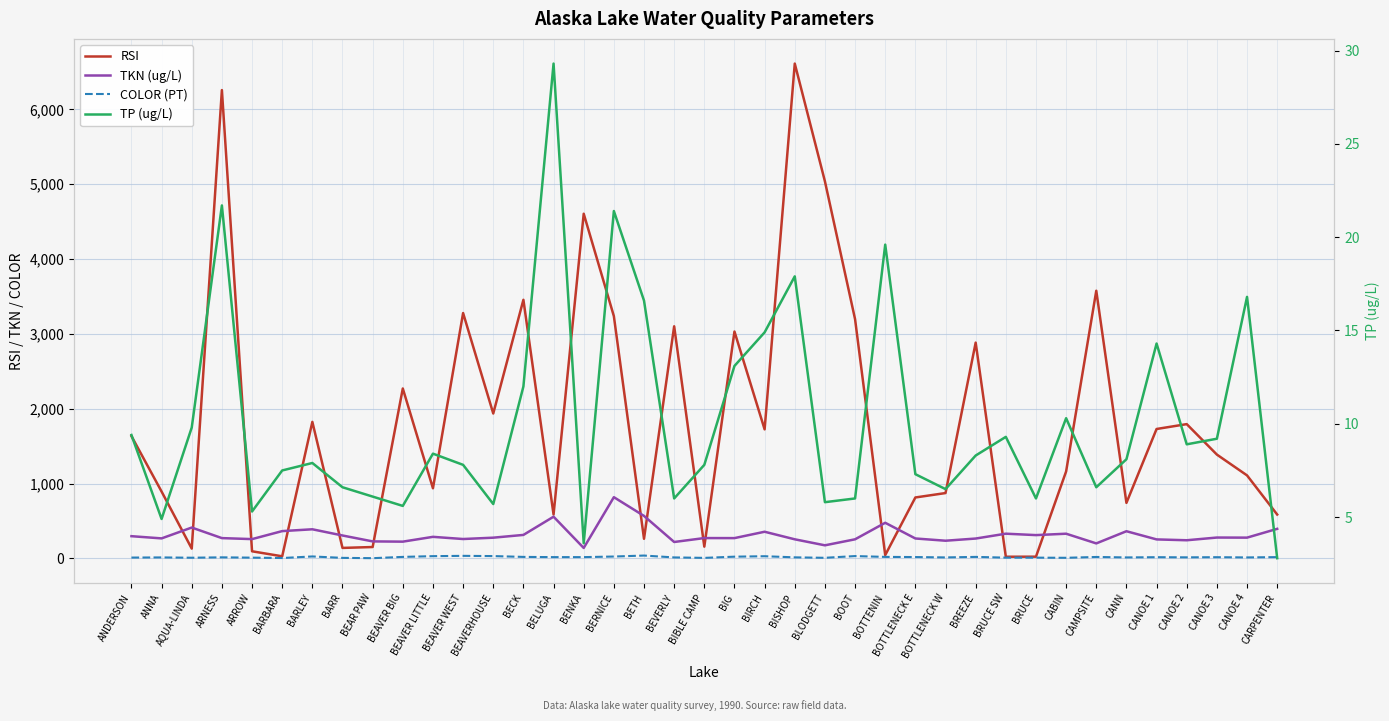

Count the number of data series in this chart.

4